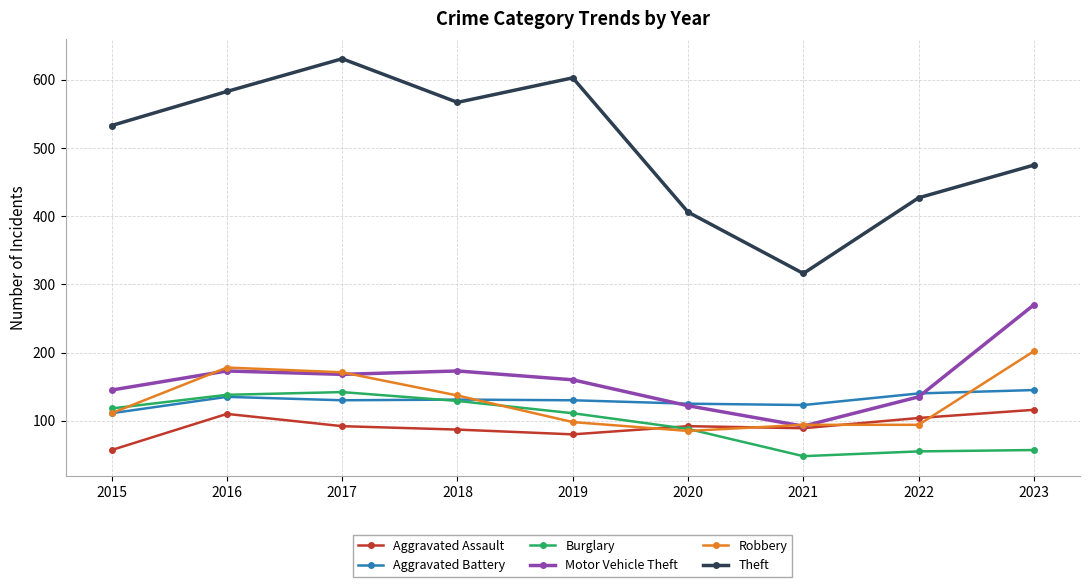

What is the sum of all Motor Vehicle Theft values?

1438